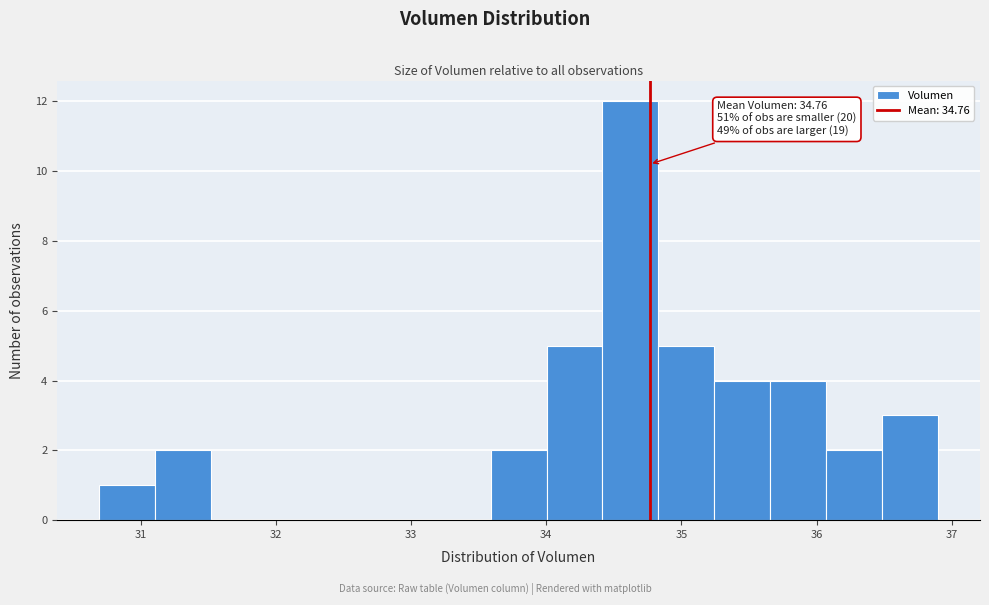

Which range on the x-axis has the tallest bar?

34.4 to 34.8